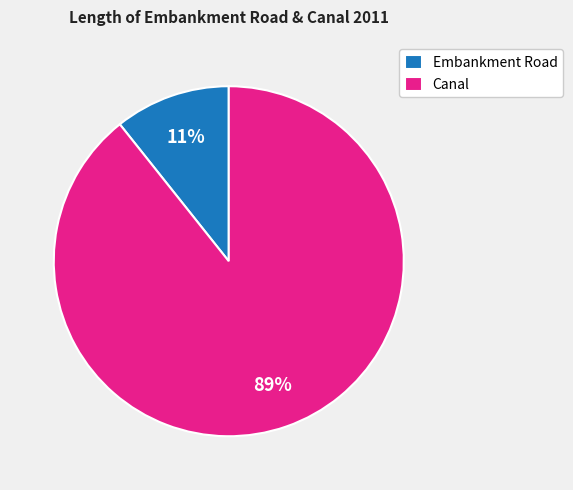

Do Canal and Embankment Road together represent more than half of the pie?

Yes